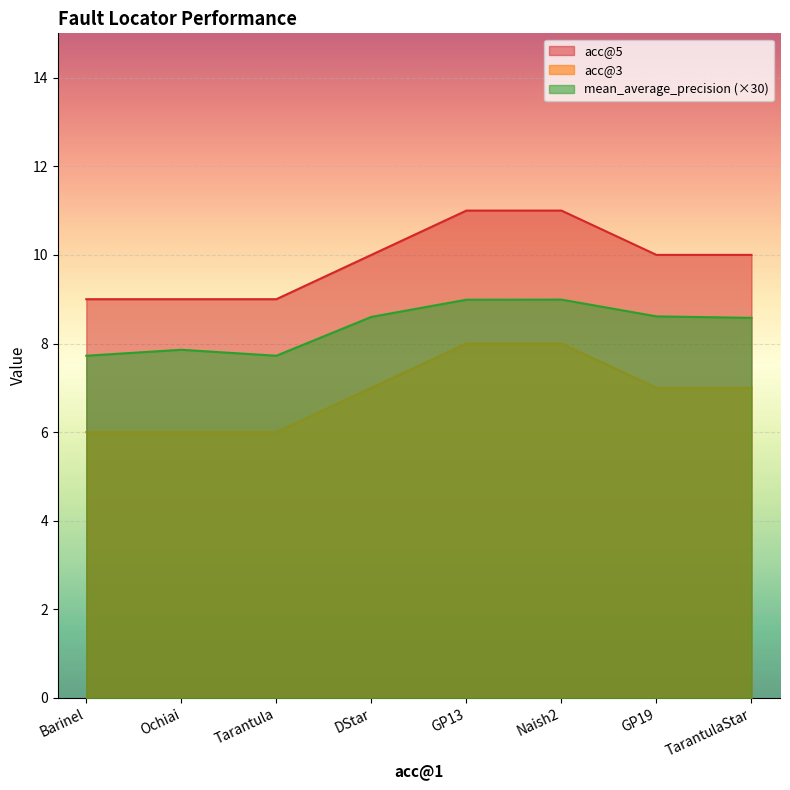

Count the number of categories in the chart.

8